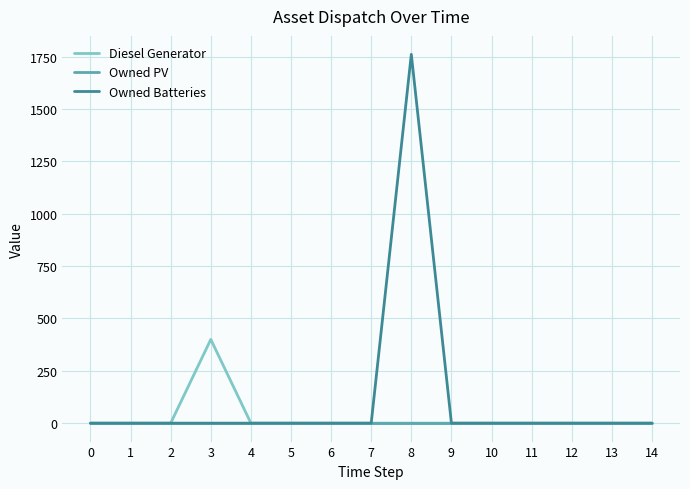

What are all the series names shown in the legend?

Diesel Generator, Owned PV, Owned Batteries